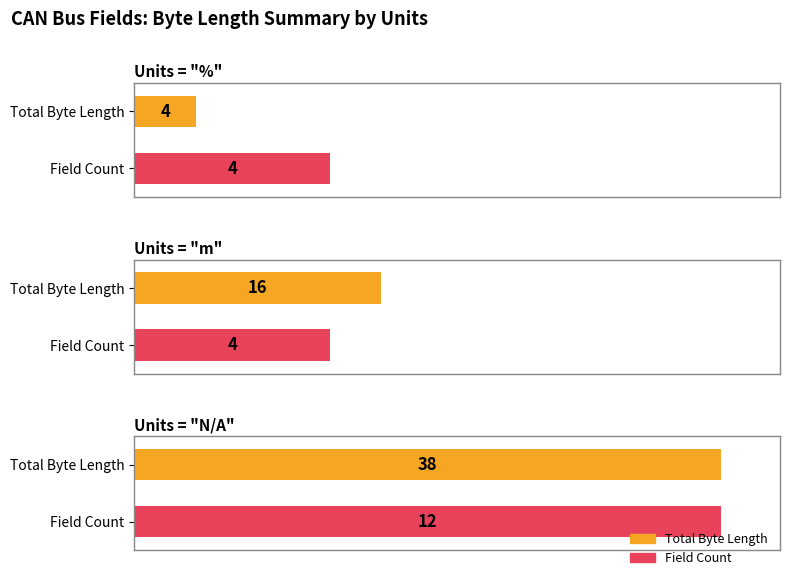

Which category has the highest value across all series?

N/A